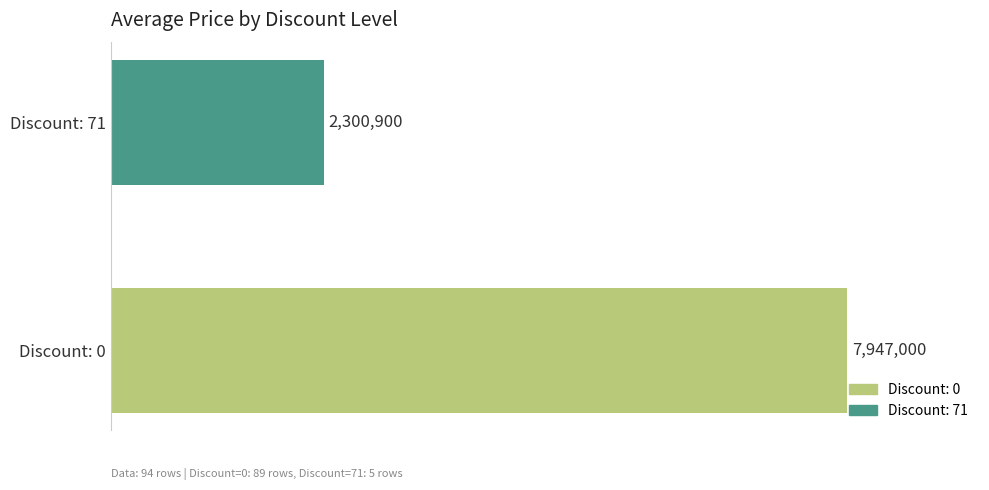

What is the smallest value displayed?

2300900